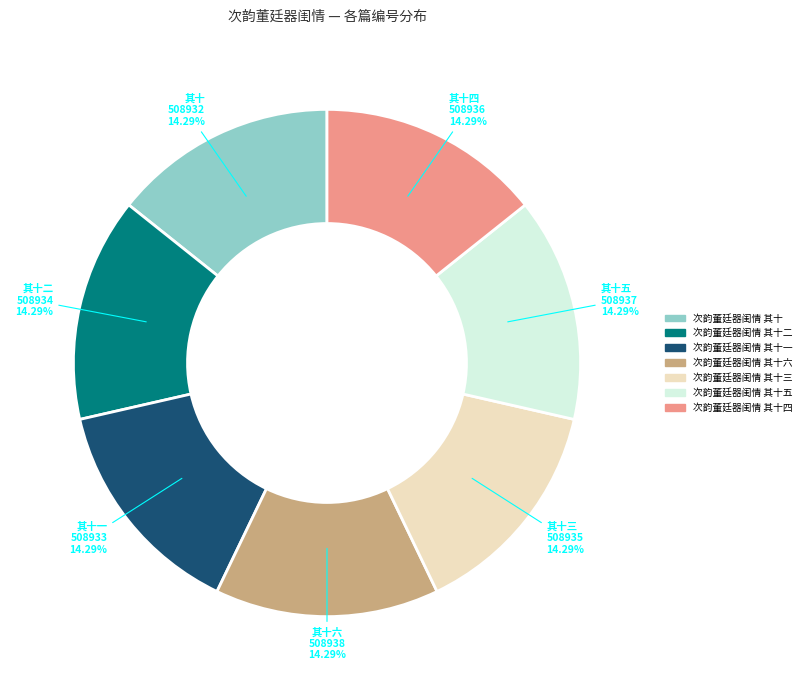

Is there a majority slice in this chart?

No